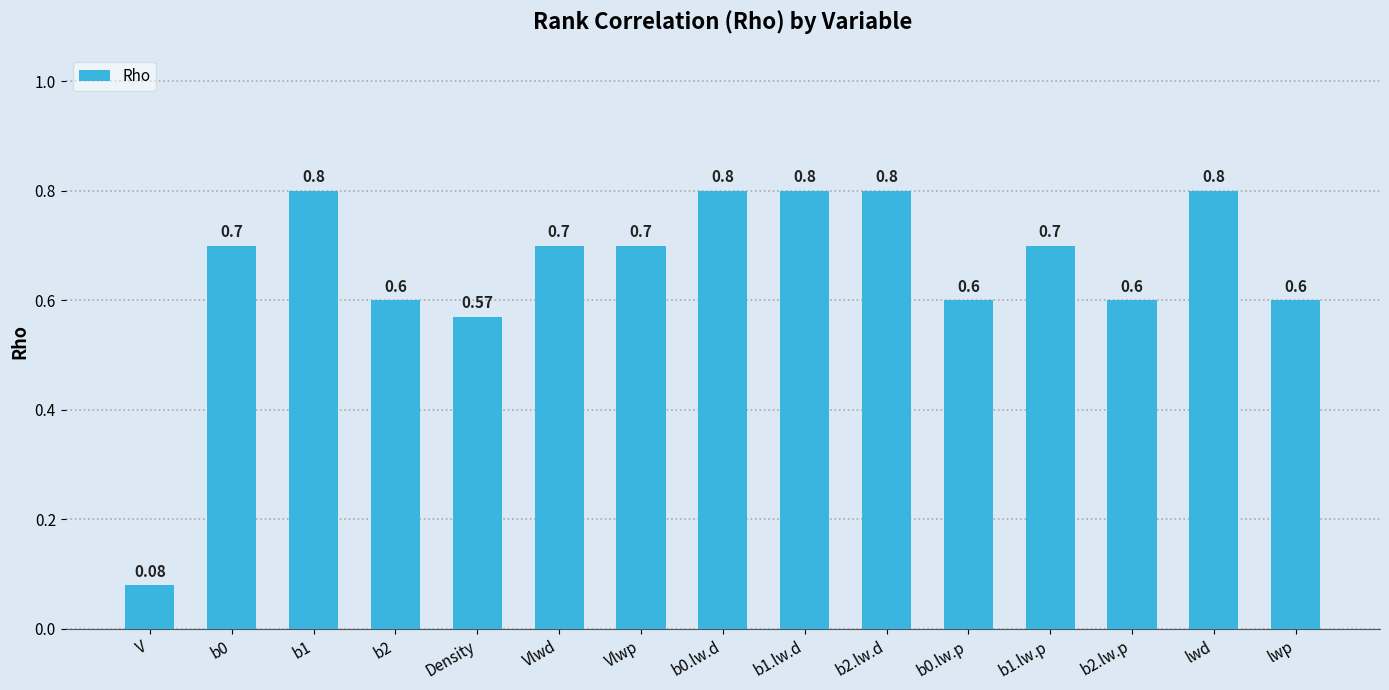

What is the difference between the maximum and minimum values?

0.7